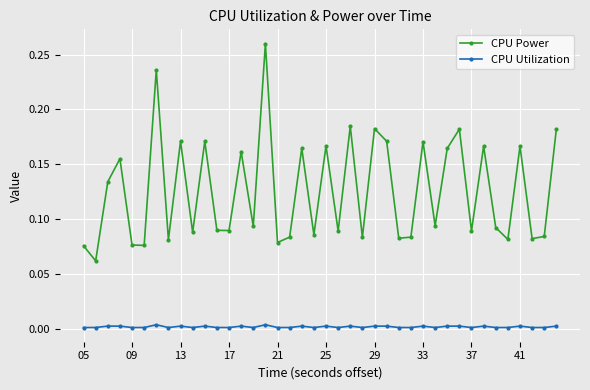

Which series has the widest spread of values?

CPU Power